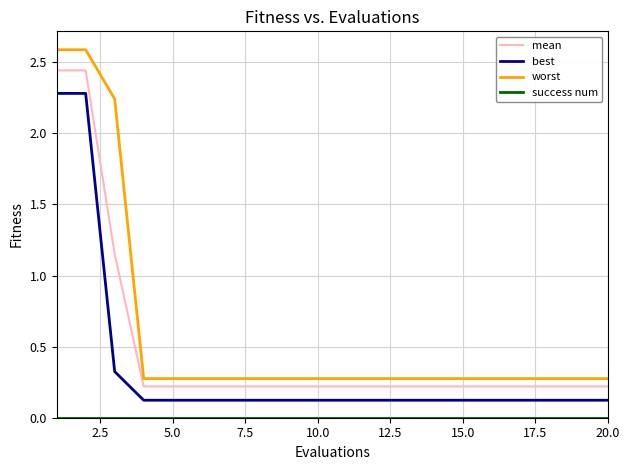

Which series has the widest spread of values?

worst